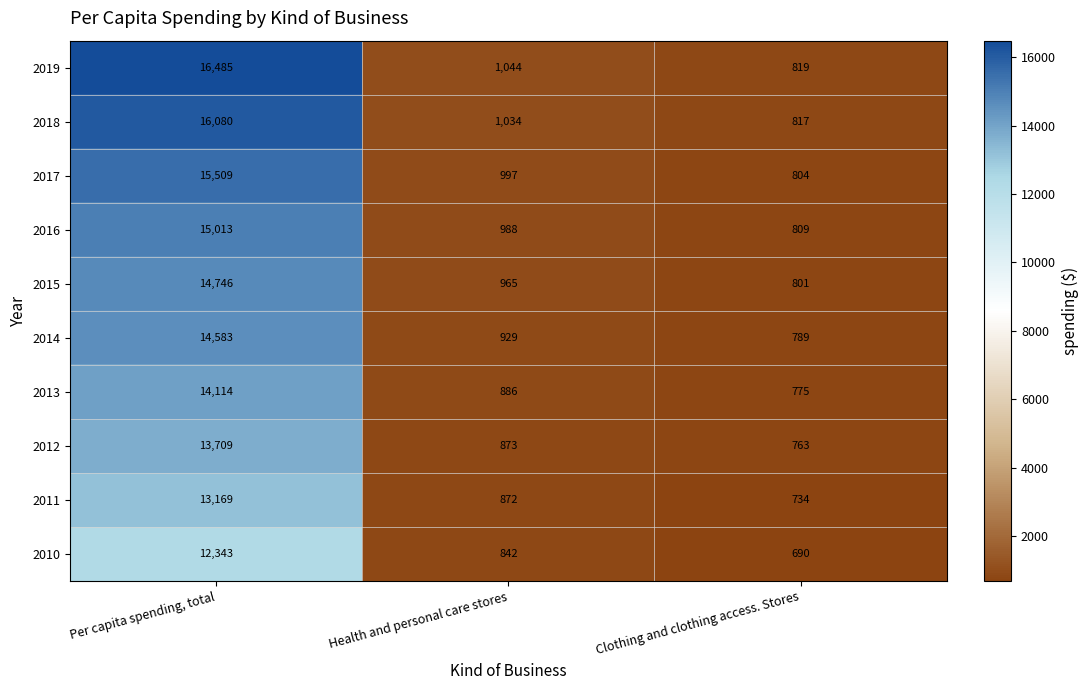

What is the total value across all series at Per capita spending, total?

145751